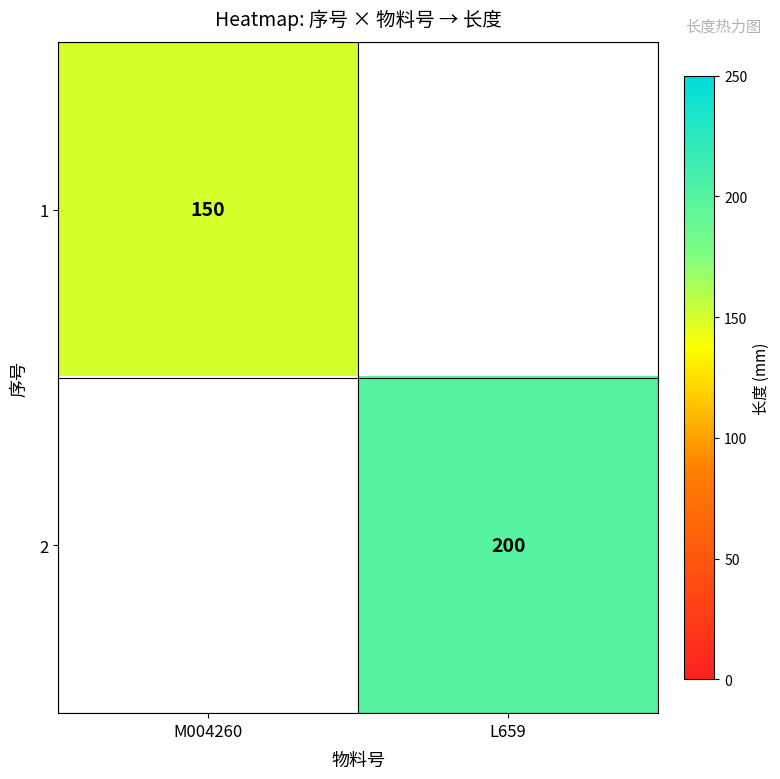

Is the value of 2 at L659 greater than the value of 1 at M004260?

Yes